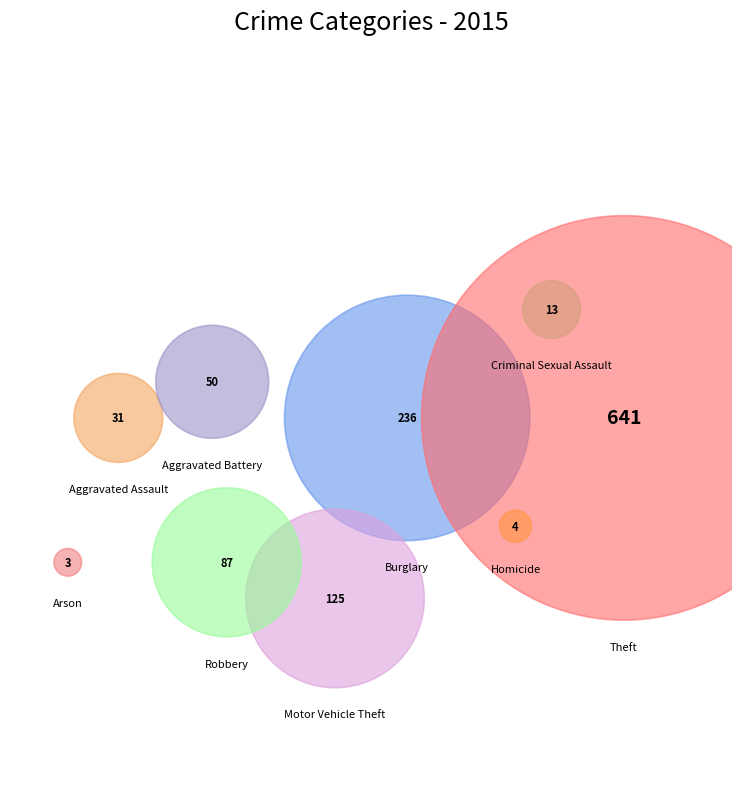

Is it true that Burglary is 20% of the pie?

True